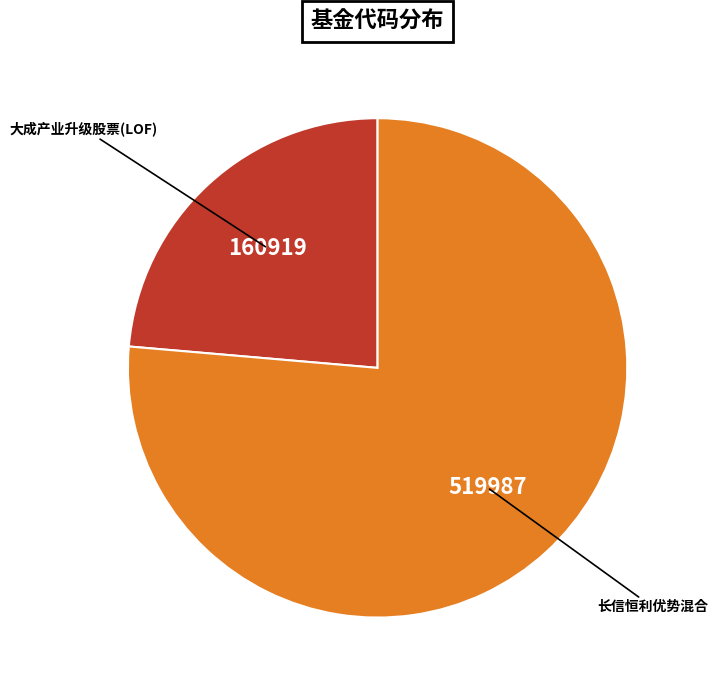

Does any single category account for the majority?

Yes